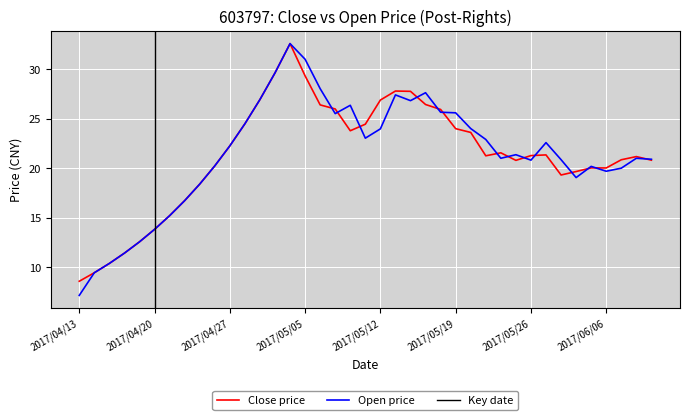

What is the sum of all Close values?

833.0